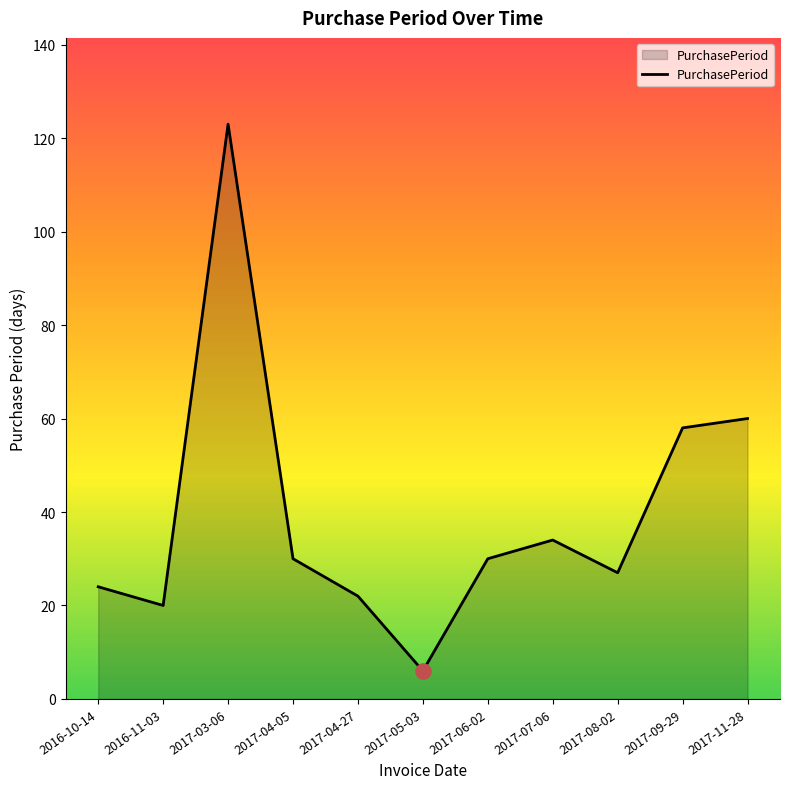

What is the change in value from 2017-03-06 to 2017-05-03?

-117